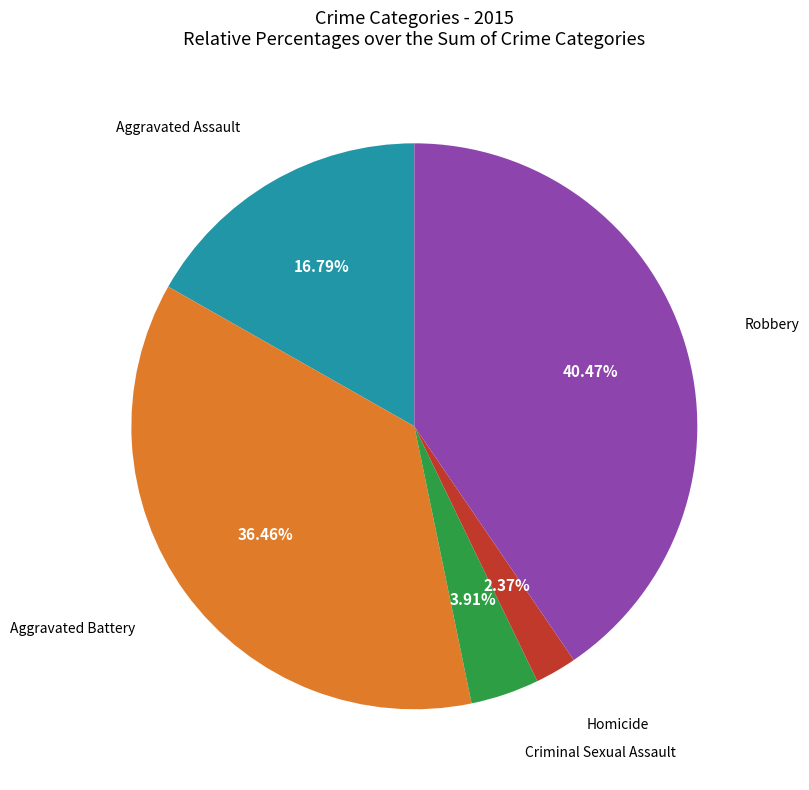

Is there a majority slice in this chart?

No